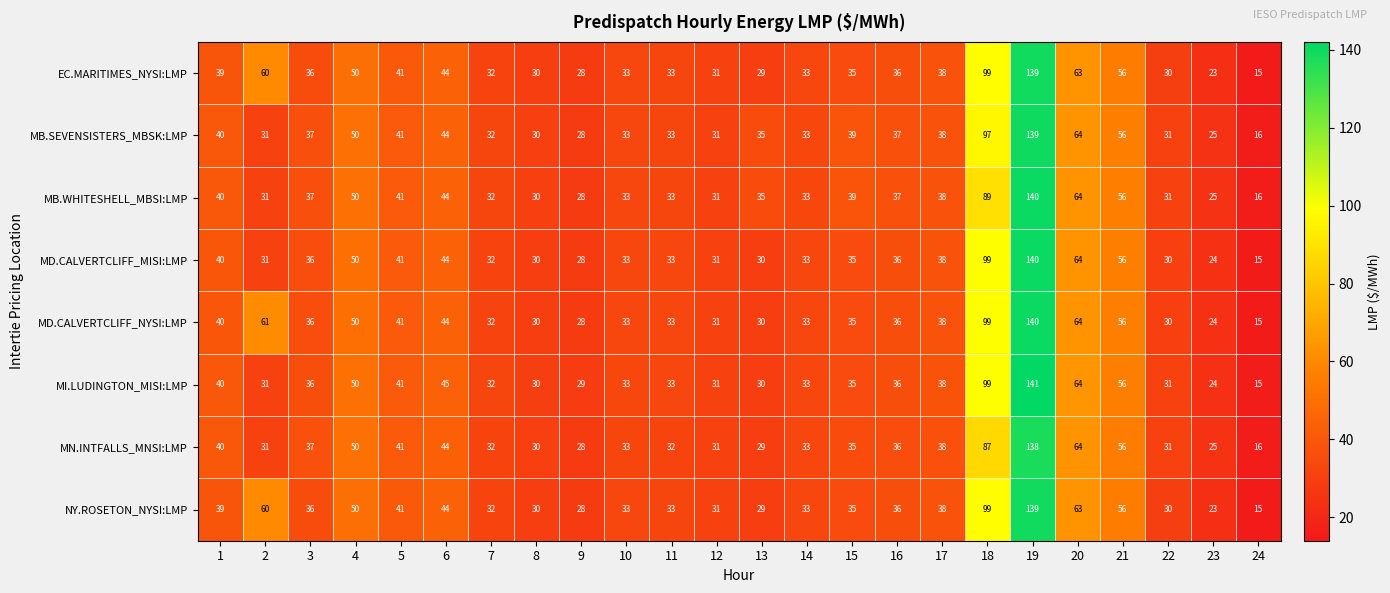

The MN.INTFALLS_MNSI:LMP series shows 16 at 24. True or false?

True